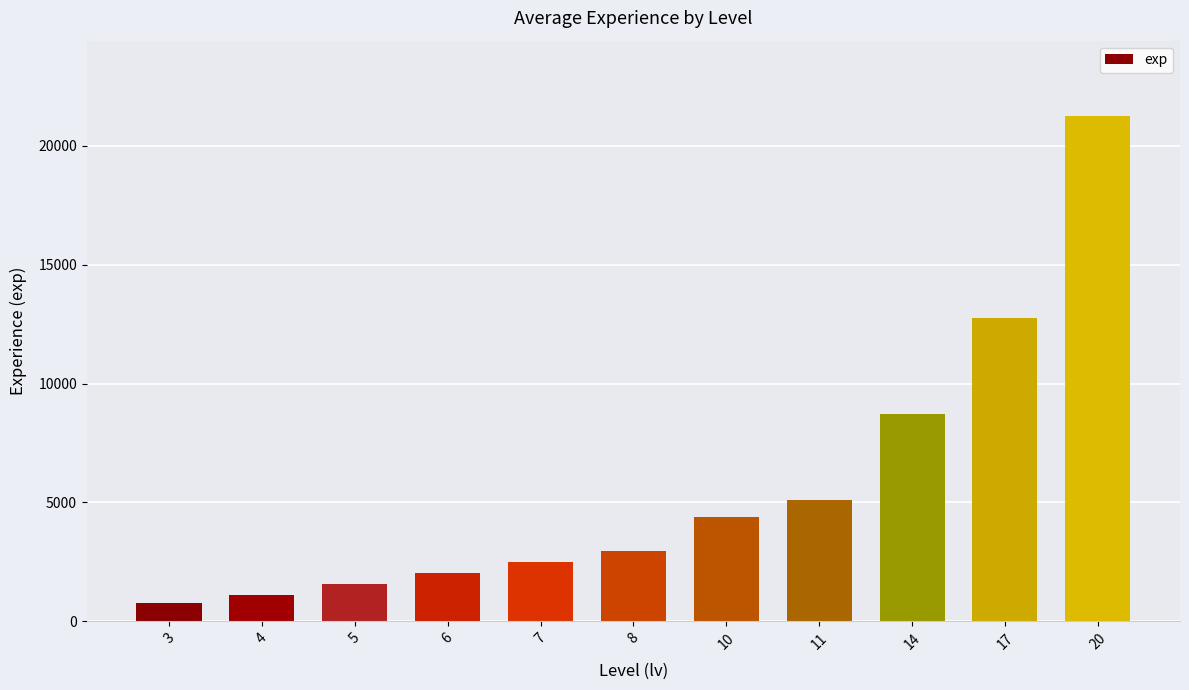

Are the bars horizontal?

No